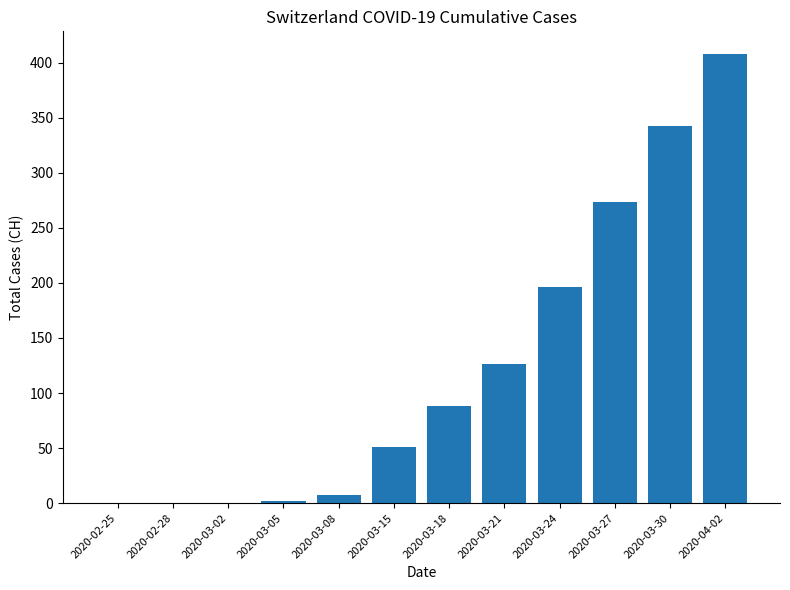

What is the sum of all values?

1493